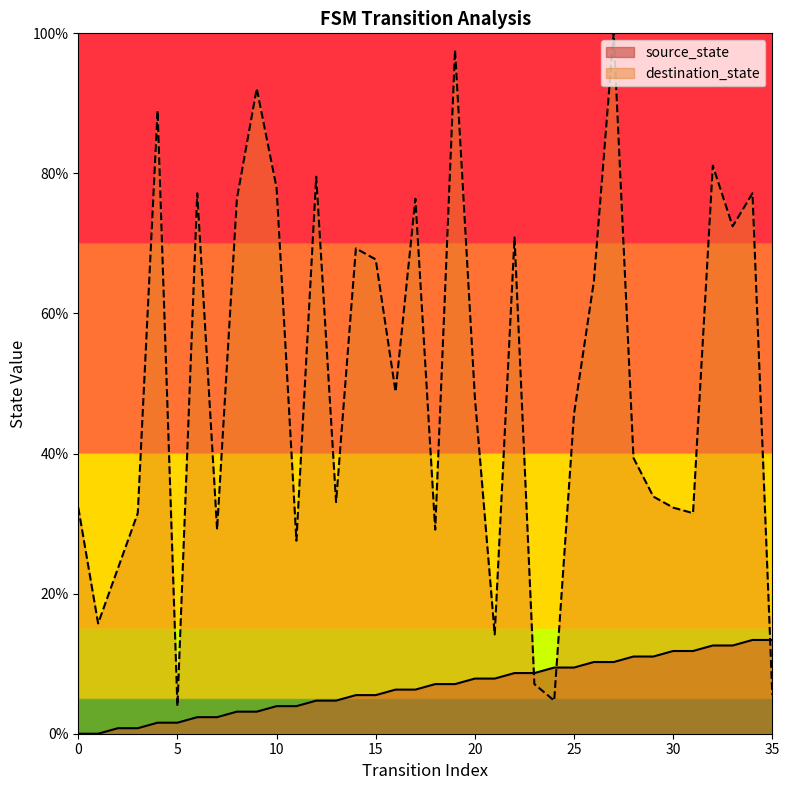

How many lines are shown in the chart?

2